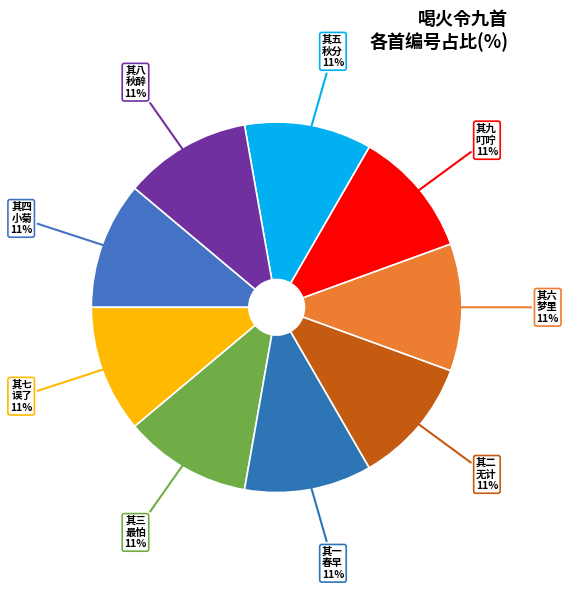

Which slice is the smallest?

喝火令九首 其一 春早